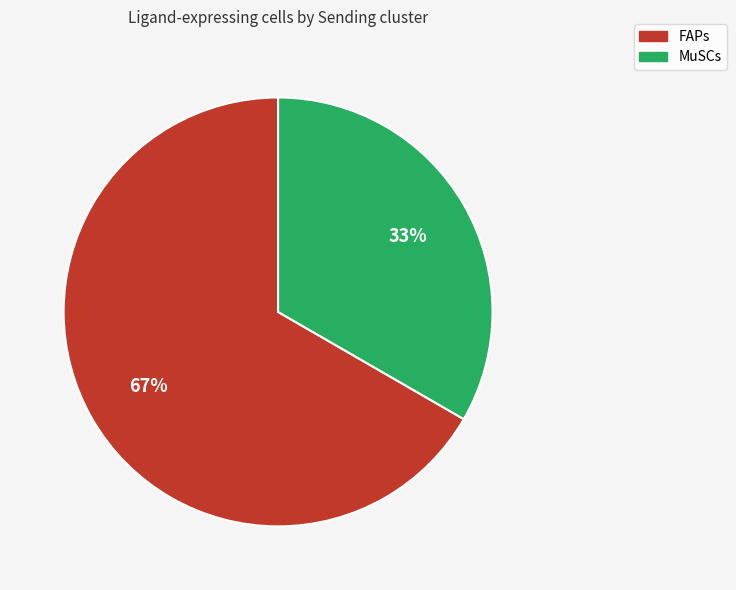

What percentage is the FAPs slice, to the nearest percent?

67%